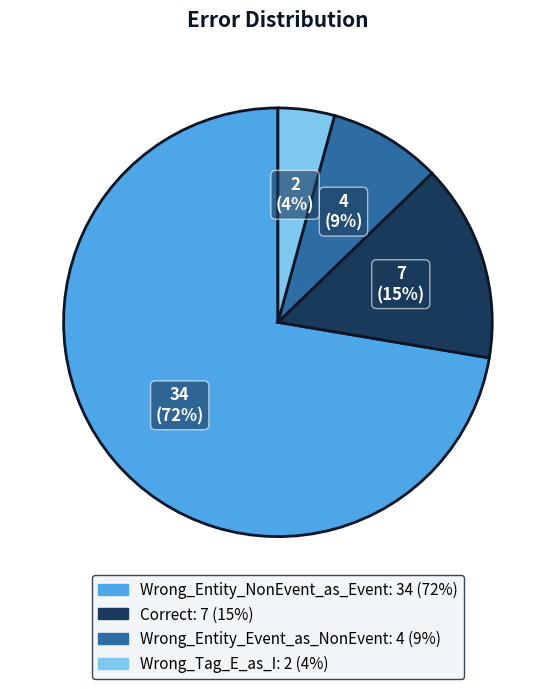

Which has a higher value, Wrong_Entity_Event_as_NonEvent or Wrong_Entity_NonEvent_as_Event?

Wrong_Entity_NonEvent_as_Event